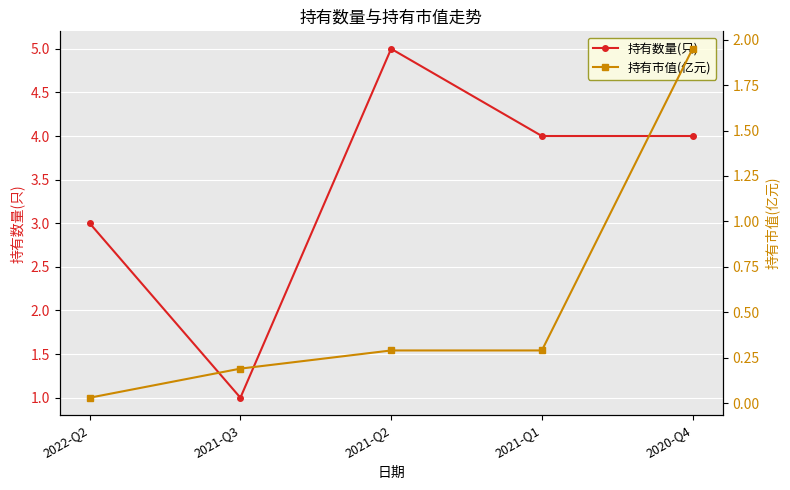

Rank the categories by 持有数量(只) value from highest to lowest.

2021-Q2, 2021-Q1, 2020-Q4, 2022-Q2, 2021-Q3